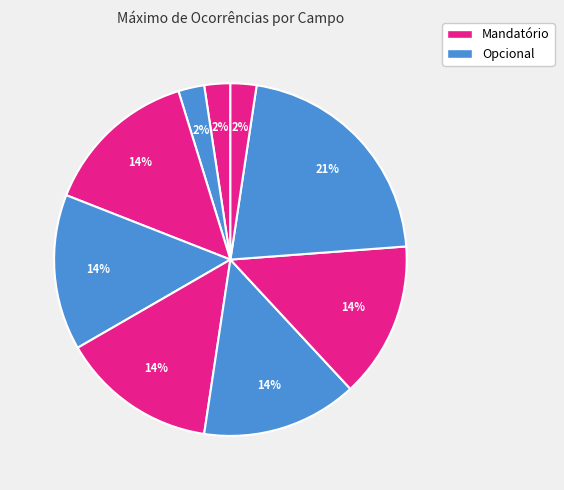

How many slices are in this pie chart?

9